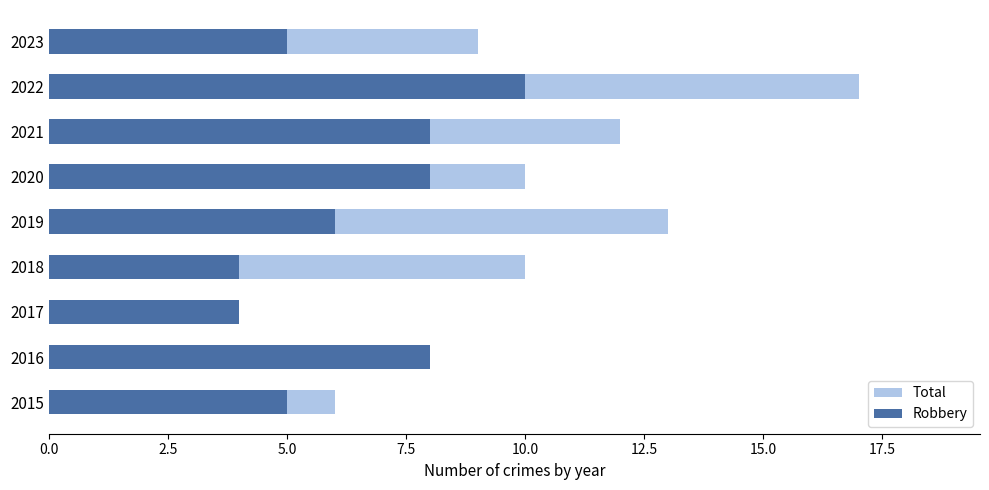

What are all the series names shown in the legend?

Total, Robbery